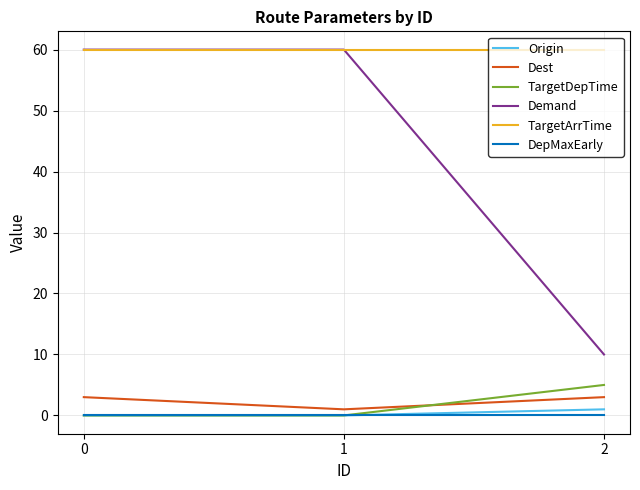

What is the maximum value shown in the chart?

60